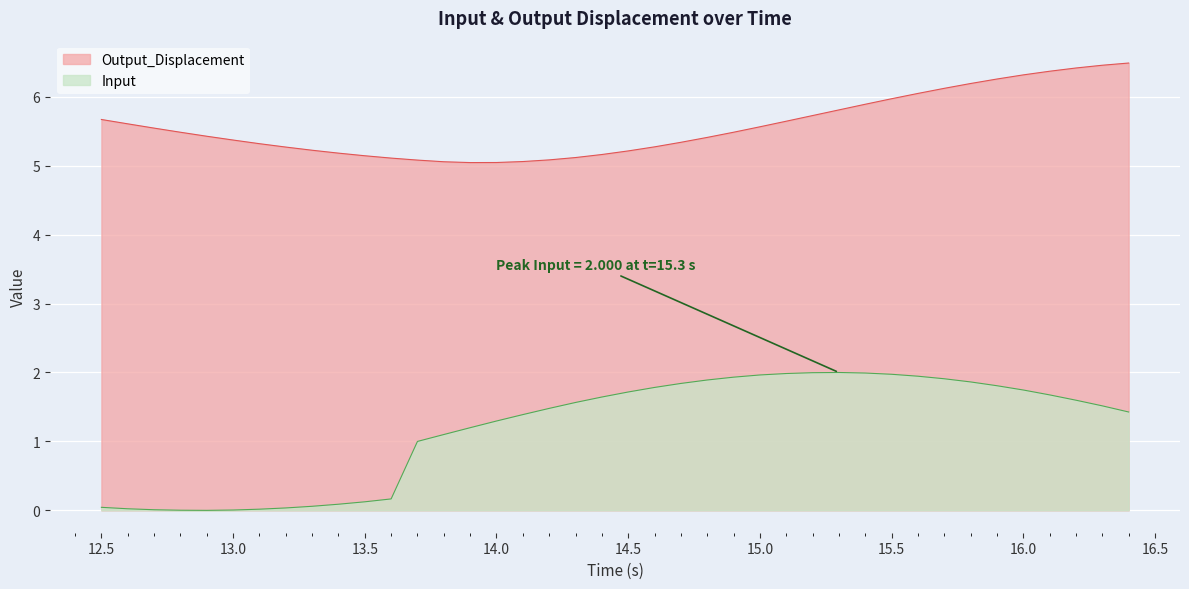

List the series in order of their overall mean, highest first.

Output_Displacement, Input